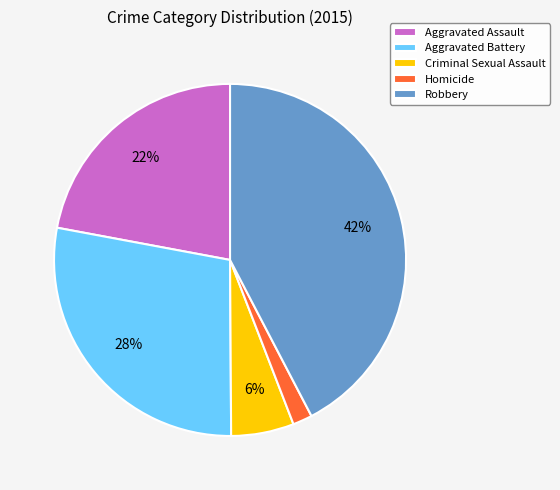

Does Homicide account for over 50% of the chart?

No